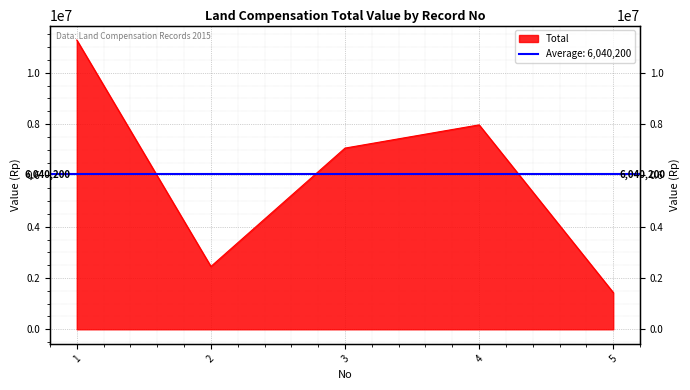

Reading left to right, list all the values displayed in this chart.

1=11280000.0	2=2450000.0	3=7066000.1	4=7971000.4	5=1434000.0